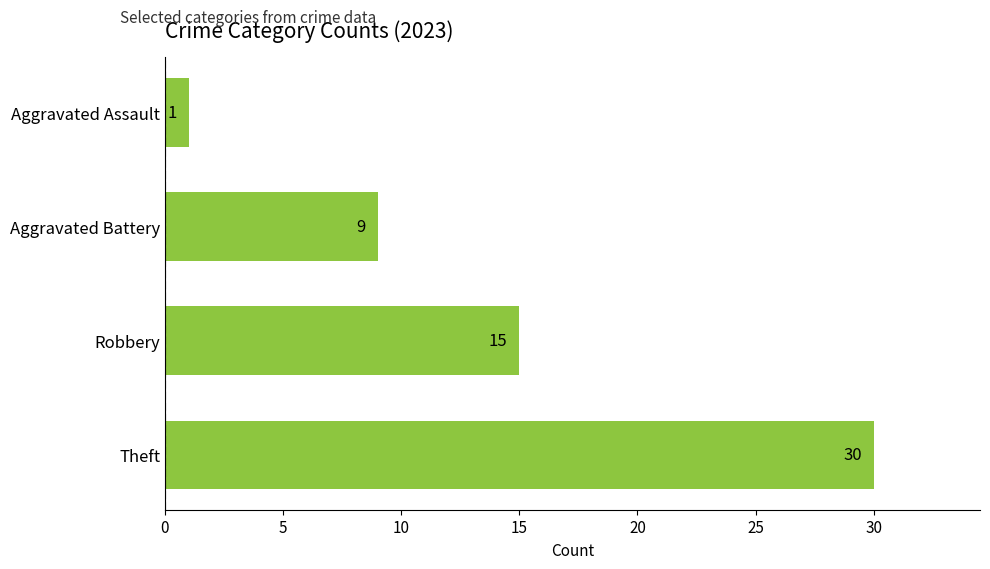

How many data points are less than 15?

2